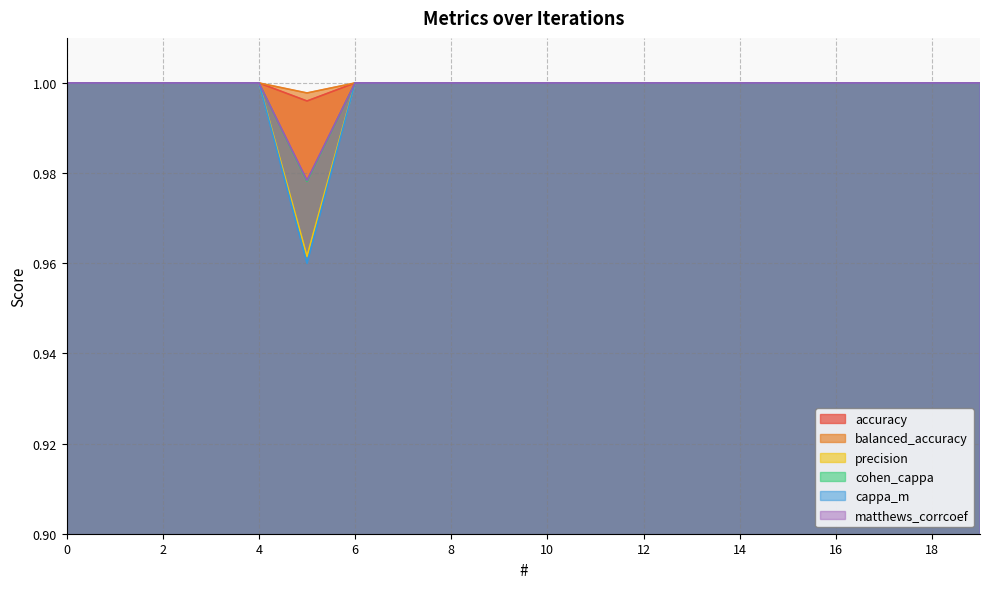

True or false: cappa_m and accuracy cross at least once.

False